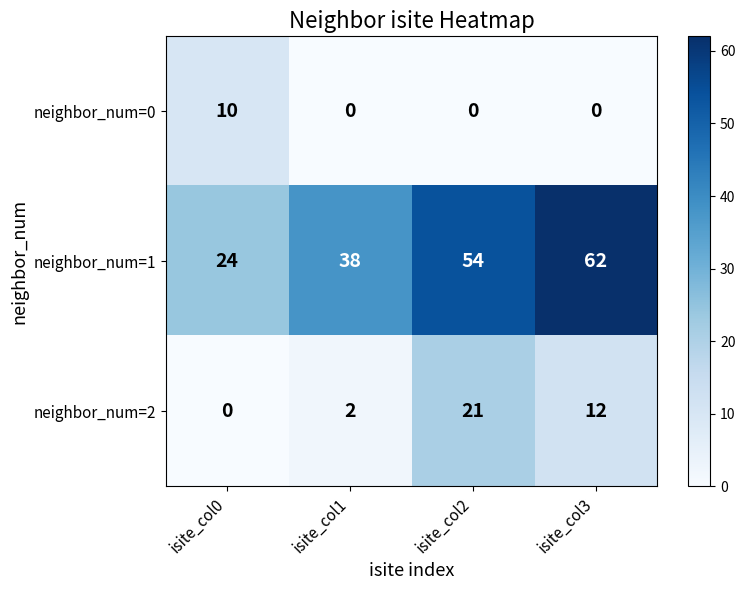

Which series has the largest range (max minus min)?

neighbor_num=1